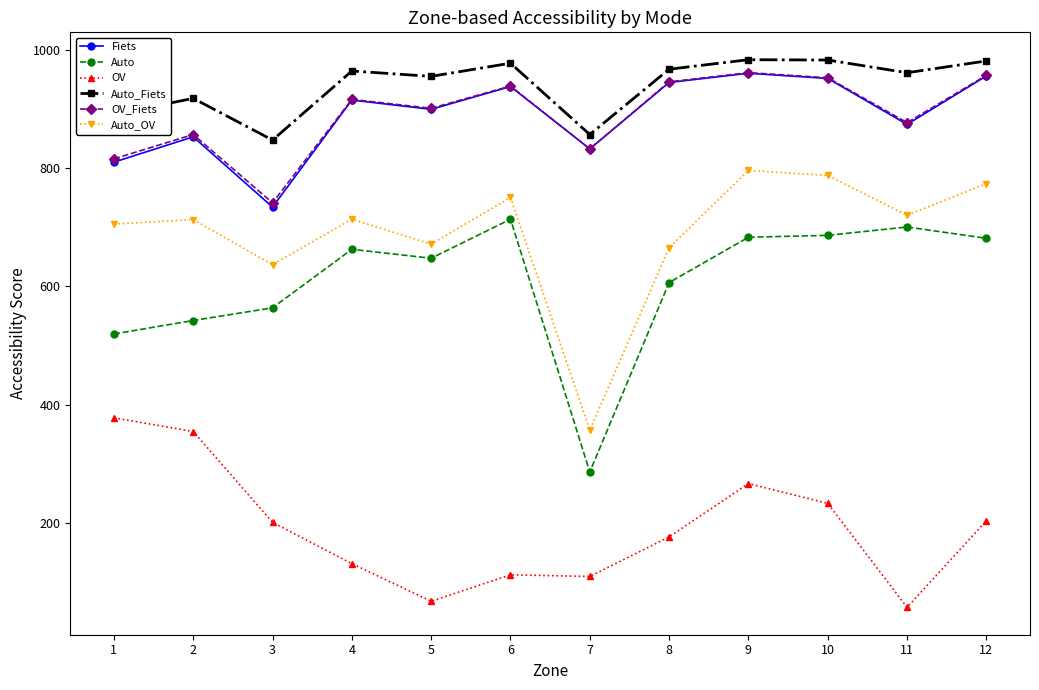

Is it true that OV_Fiets equals 741.7 at 3?

True